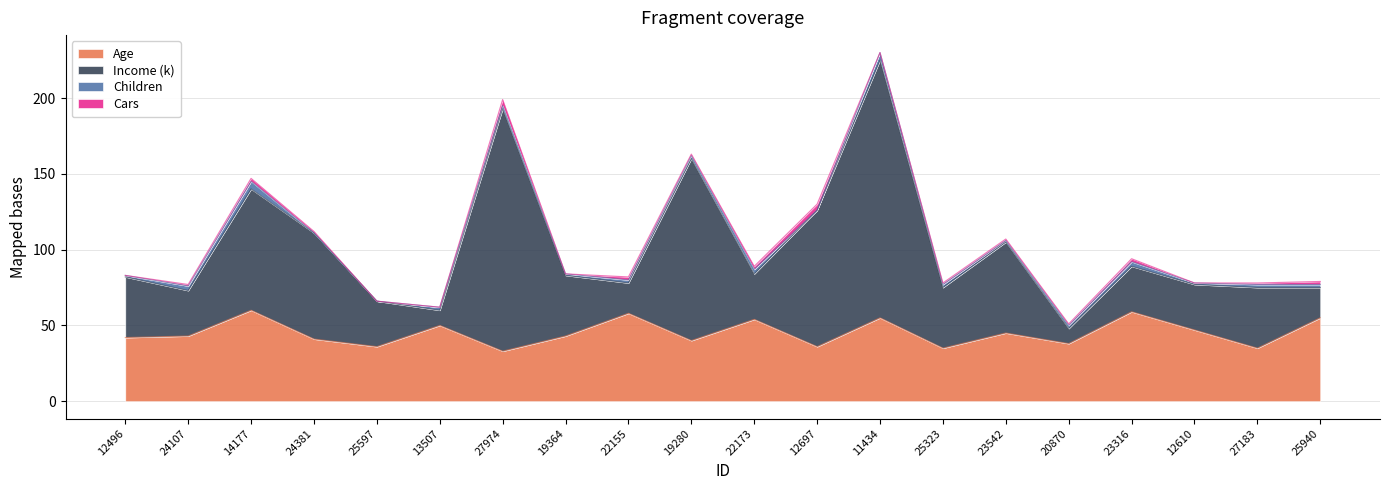

Between 24107 and 14177, which is larger?

14177